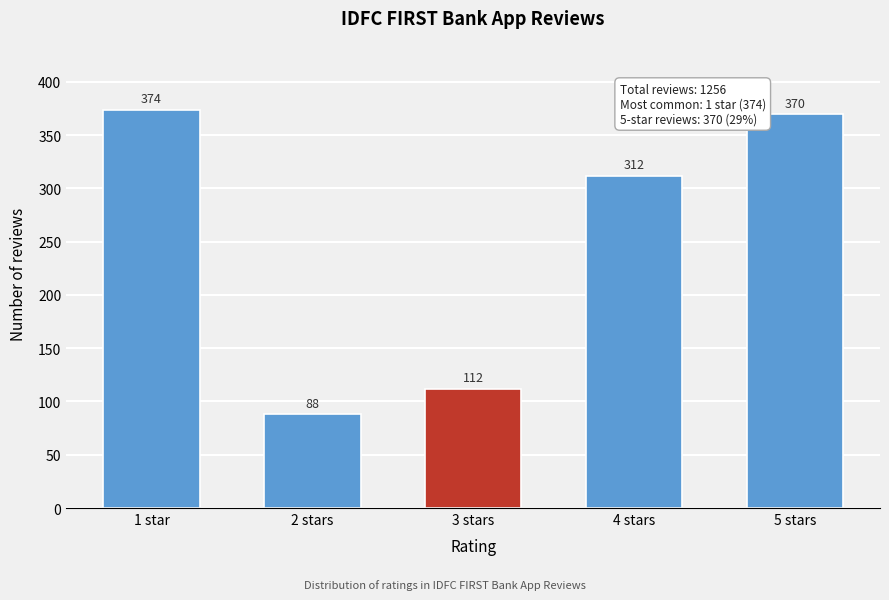

Reading left to right, list all the values displayed in this chart.

374	88	112	312	370